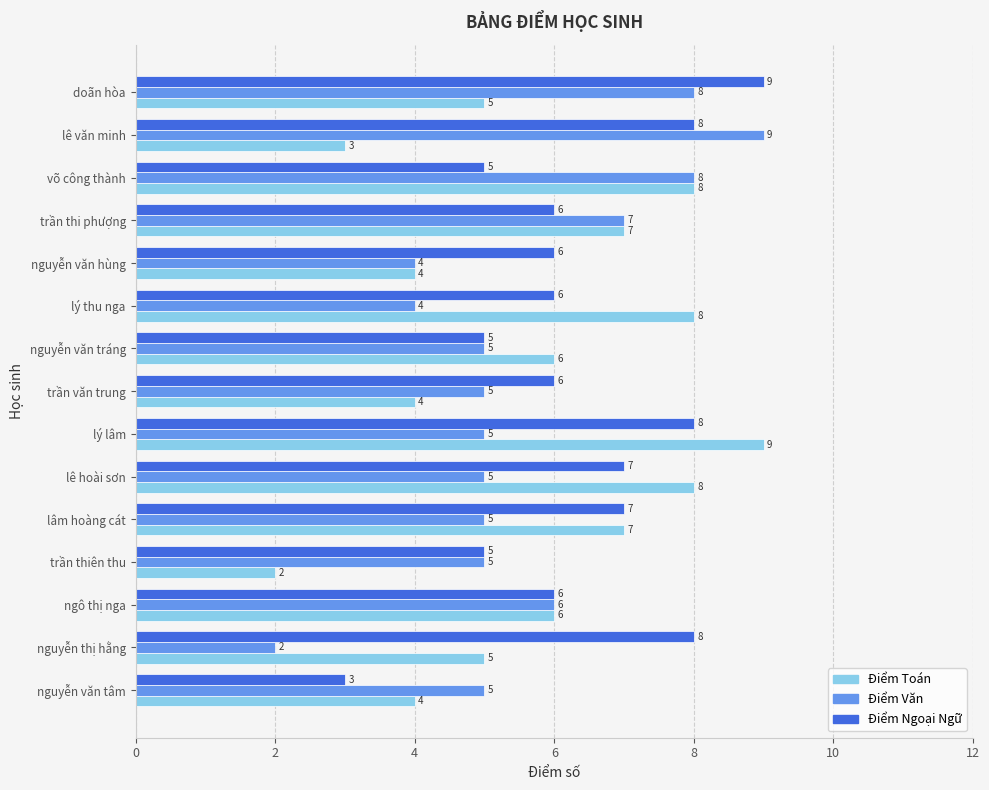

Which category has the lowest value in the Điểm Toán series?

trần thiên thu